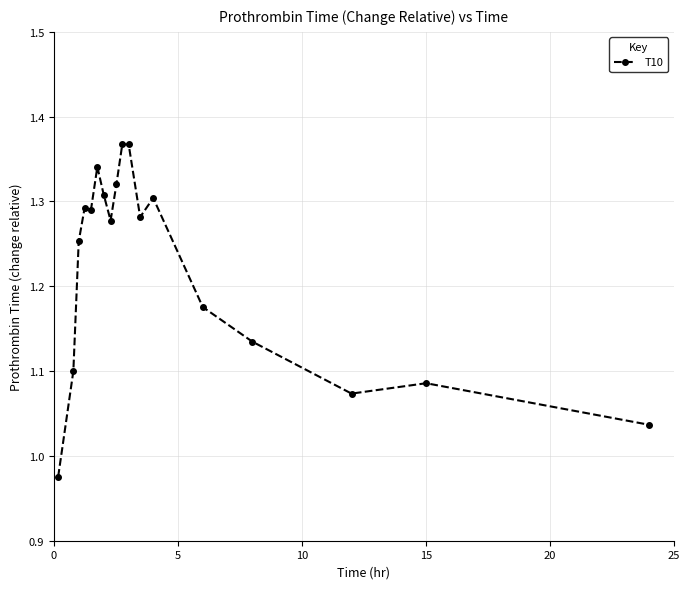

What is the sum of all values?

22.0